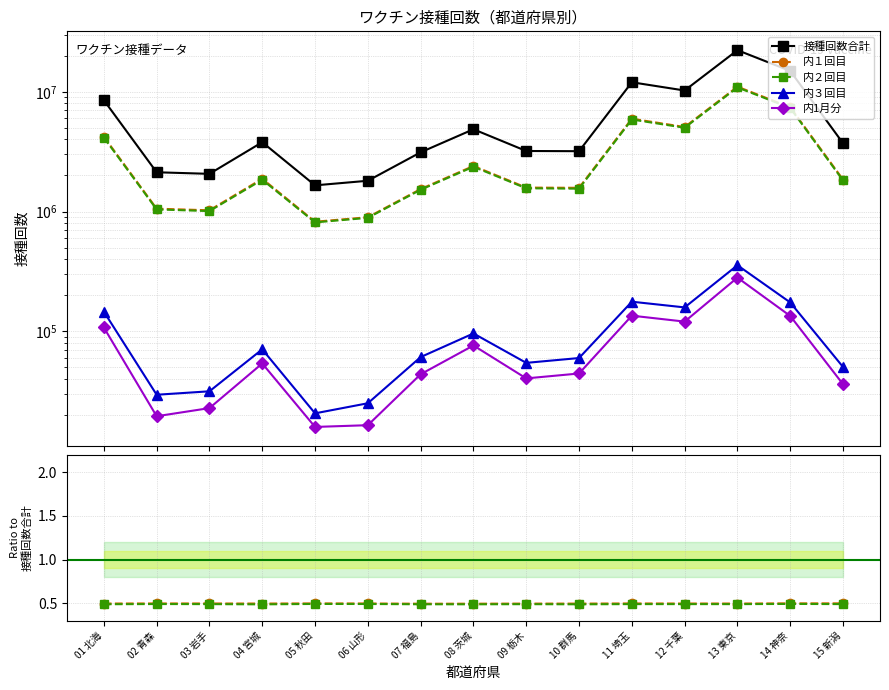

The value of 内２回目 at 11 埼玉 is 0.6. True or false?

False